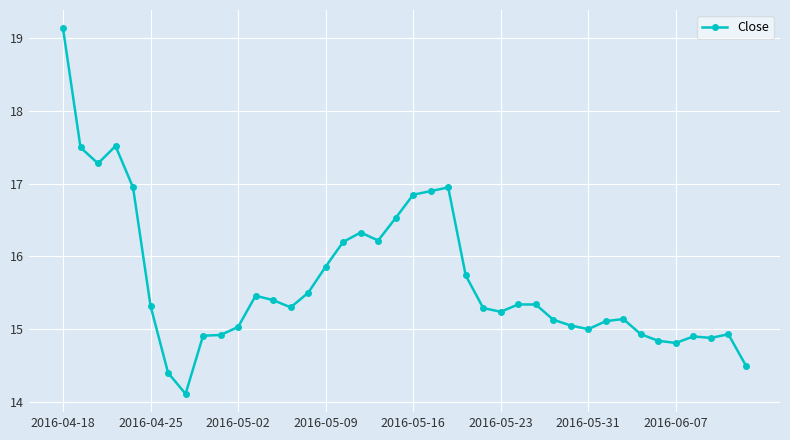

What is the greatest value displayed?

19.1